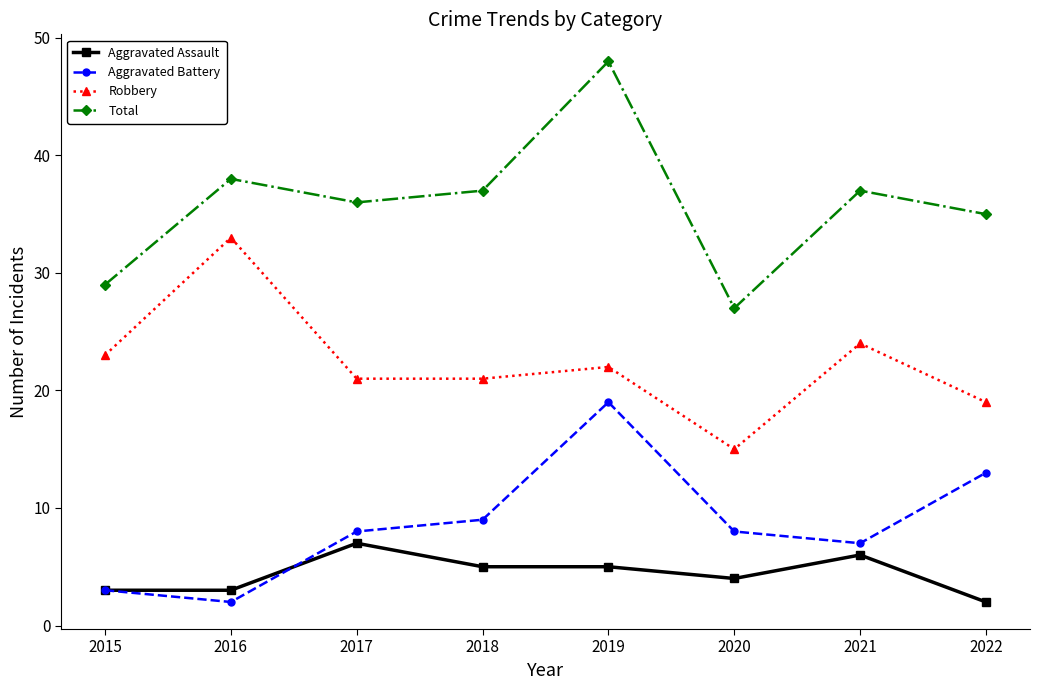

What is the spread (max minus min) of values at 2015?

26